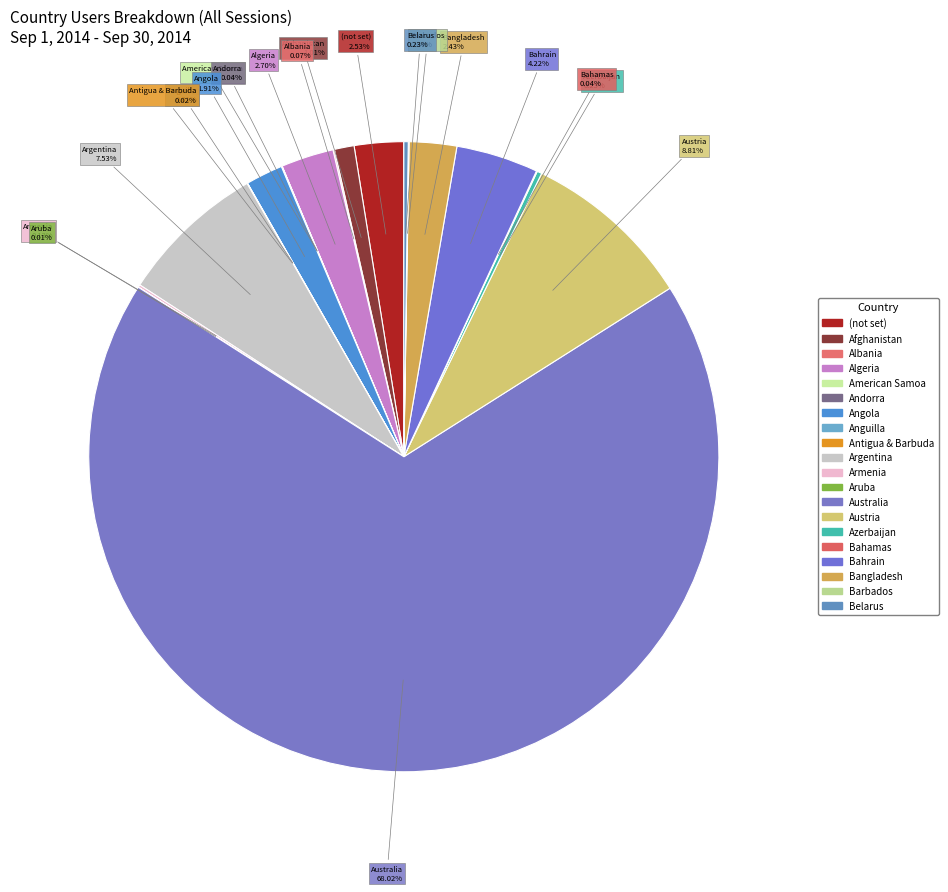

Which category has the smallest portion of the pie?

American Samoa